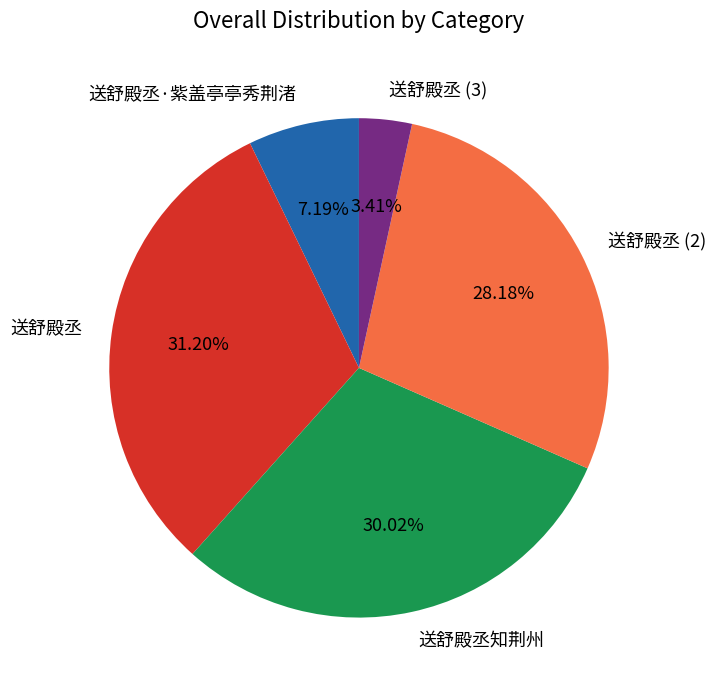

Which slice is the largest?

送舒殿丞